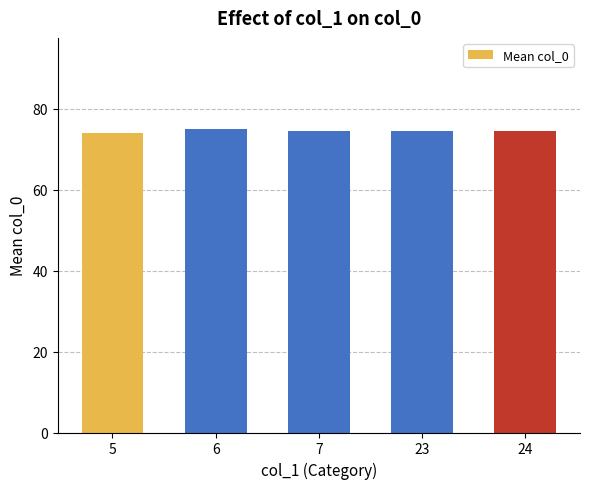

How many data points does each series have?

5